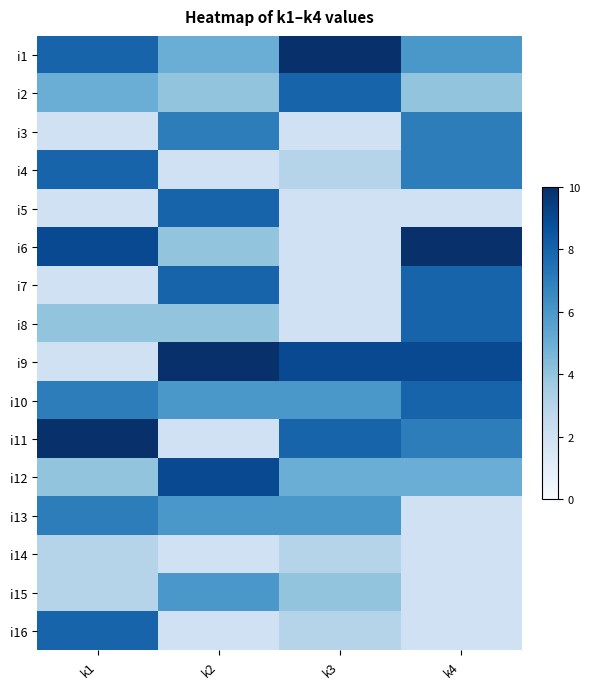

Reading left to right, list all the values displayed in this chart.

i1: k1=8	k2=5	k3=10	k4=6
i2: k1=5	k2=4	k3=8	k4=4
i3: k1=2	k2=7	k3=2	k4=7
i4: k1=8	k2=2	k3=3	k4=7
i5: k1=2	k2=8	k3=2	k4=2
i6: k1=9	k2=4	k3=2	k4=10
i7: k1=2	k2=8	k3=2	k4=8
i8: k1=4	k2=4	k3=2	k4=8
i9: k1=2	k2=10	k3=9	k4=9
i10: k1=7	k2=6	k3=6	k4=8
i11: k1=10	k2=2	k3=8	k4=7
i12: k1=4	k2=9	k3=5	k4=5
i13: k1=7	k2=6	k3=6	k4=2
i14: k1=3	k2=2	k3=3	k4=2
i15: k1=3	k2=6	k3=4	k4=2
i16: k1=8	k2=2	k3=3	k4=2